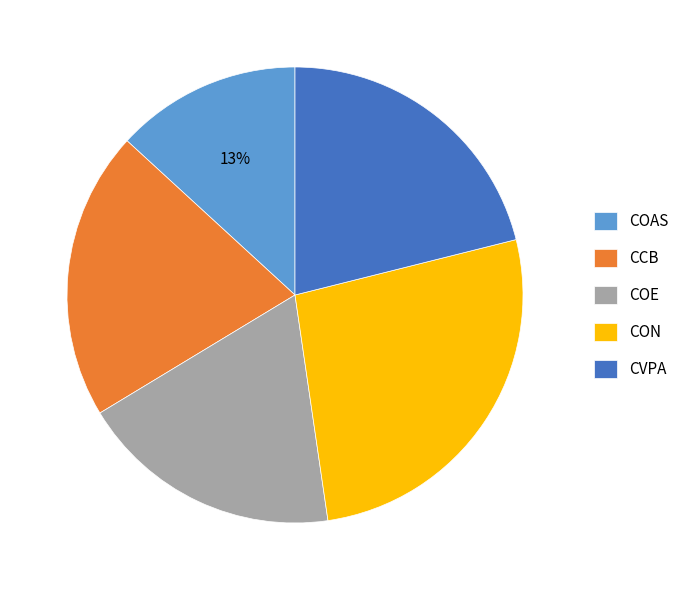

What percentage is the COAS slice, to the nearest percent?

13%